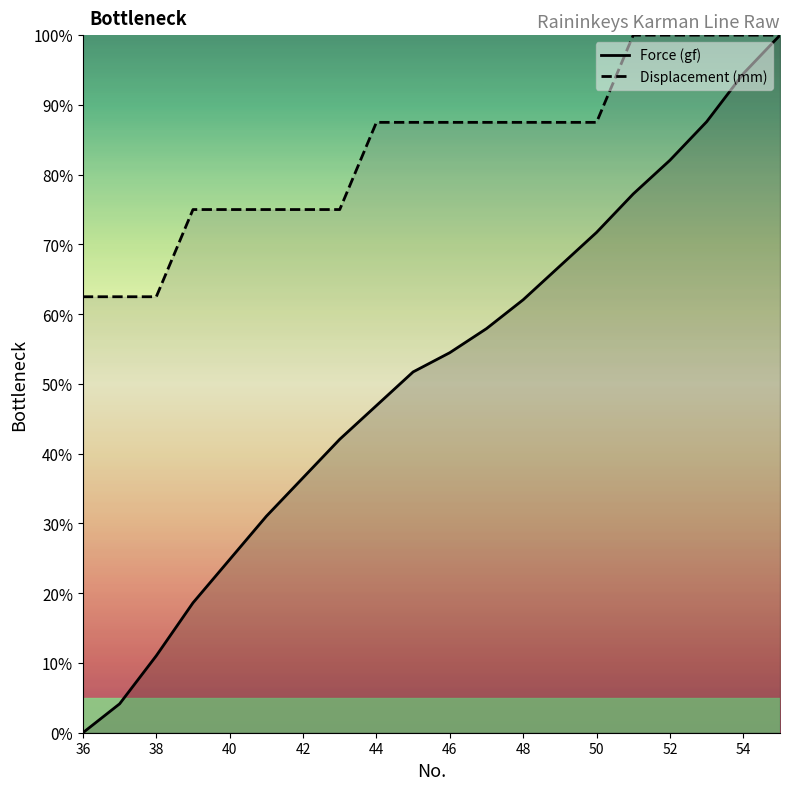

True or false: Displacement (mm) and Force (gf) intersect in this chart.

False